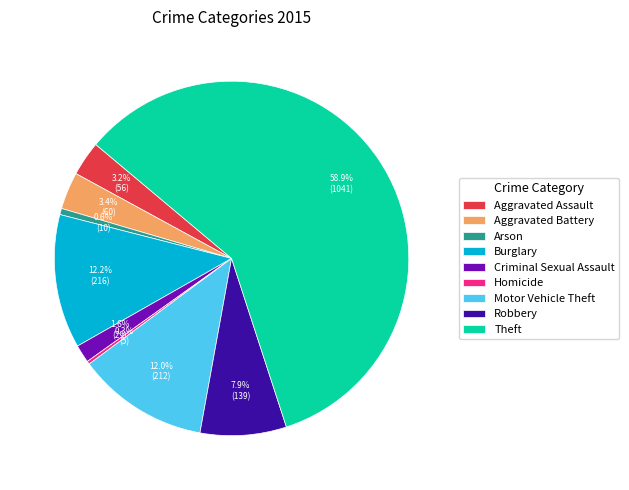

Between Robbery and Arson, which is larger?

Robbery